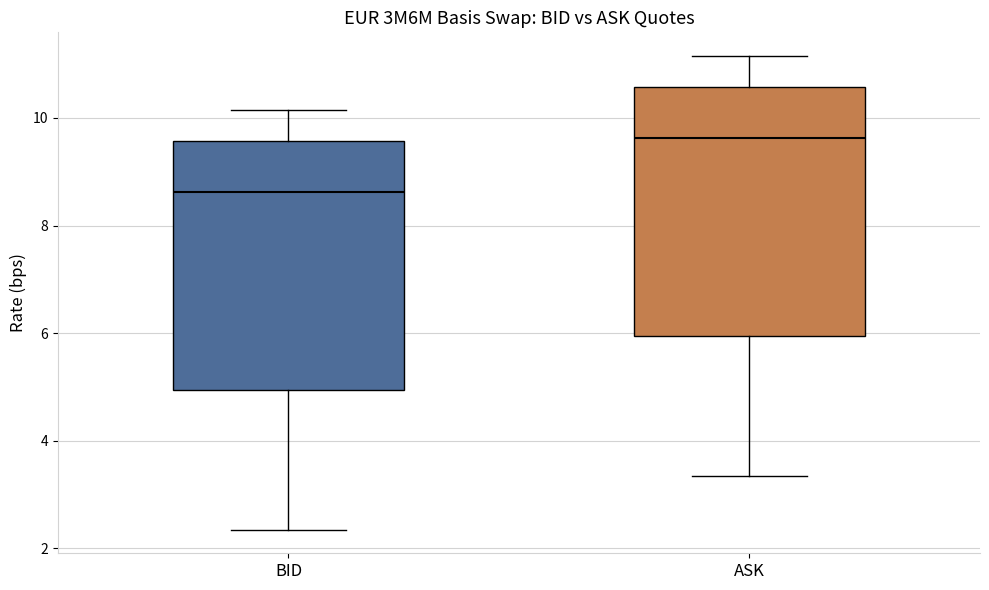

Reading left to right, transcribe this box plot: for each box, give where its median line is, the range the box spans, and where its two whiskers end, as read against the y-axis. The values are not printed on the chart, so give them approximately, as read against the axis.

BID: median 8.6, box 5.0 to 9.6, whiskers 2.4 to 10.2
ASK: median 9.6, box 6.0 to 10.6, whiskers 3.4 to 11.2